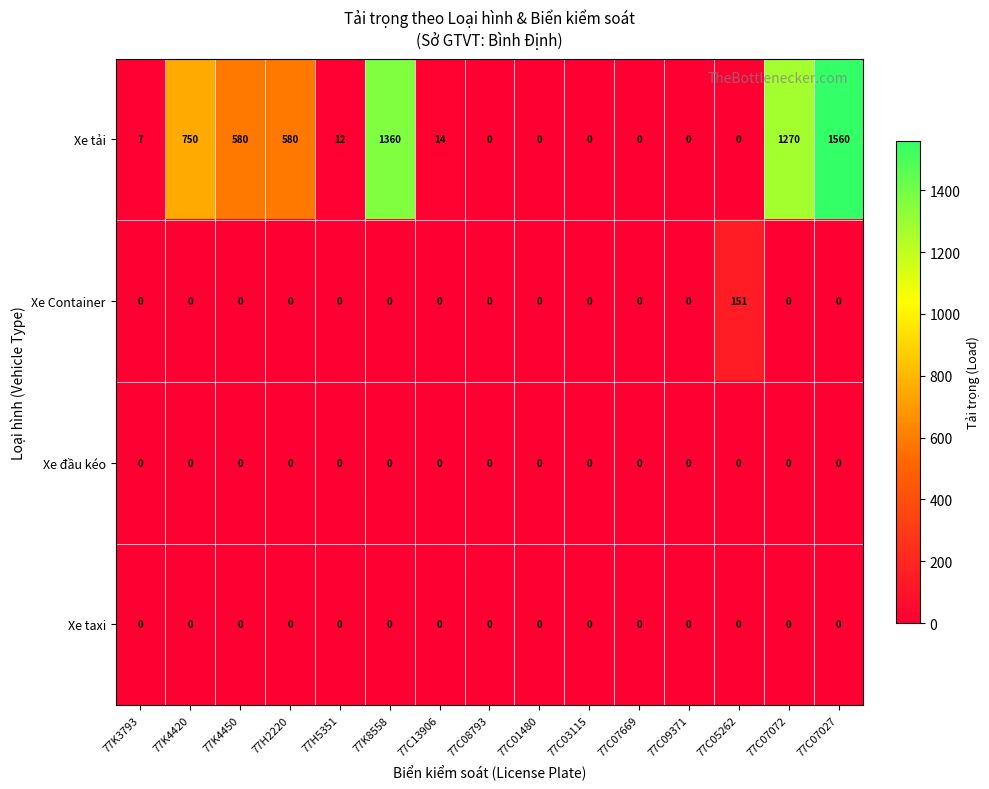

True or false: Xe đầu kéo has a value of 0 at 77K3793.

True